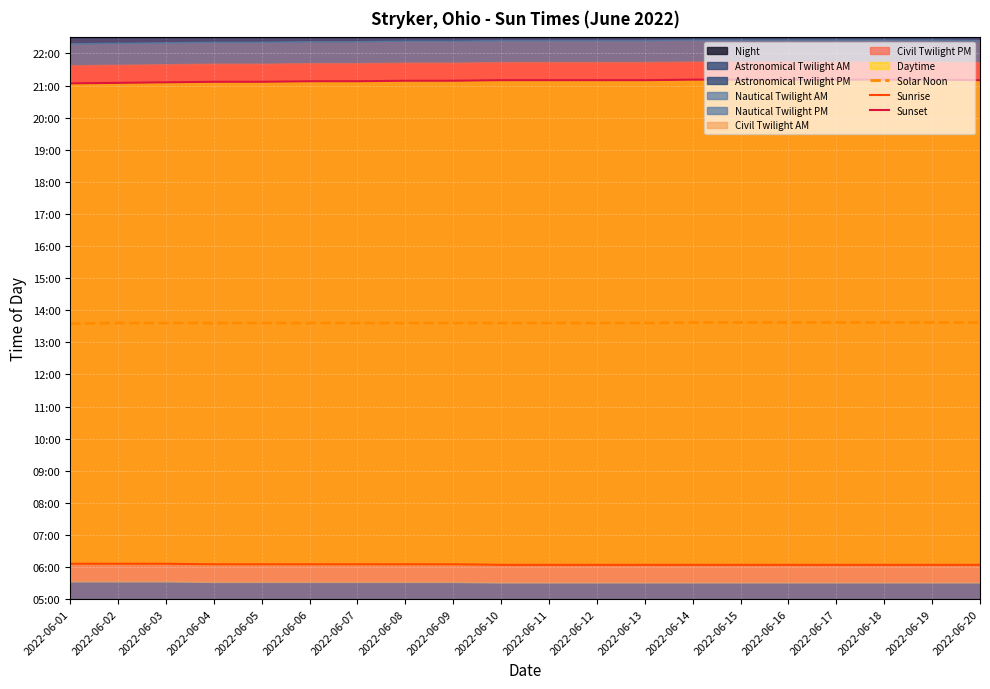

Which series changed the most between 2022-06-16 and 2022-06-19?

Solar Noon